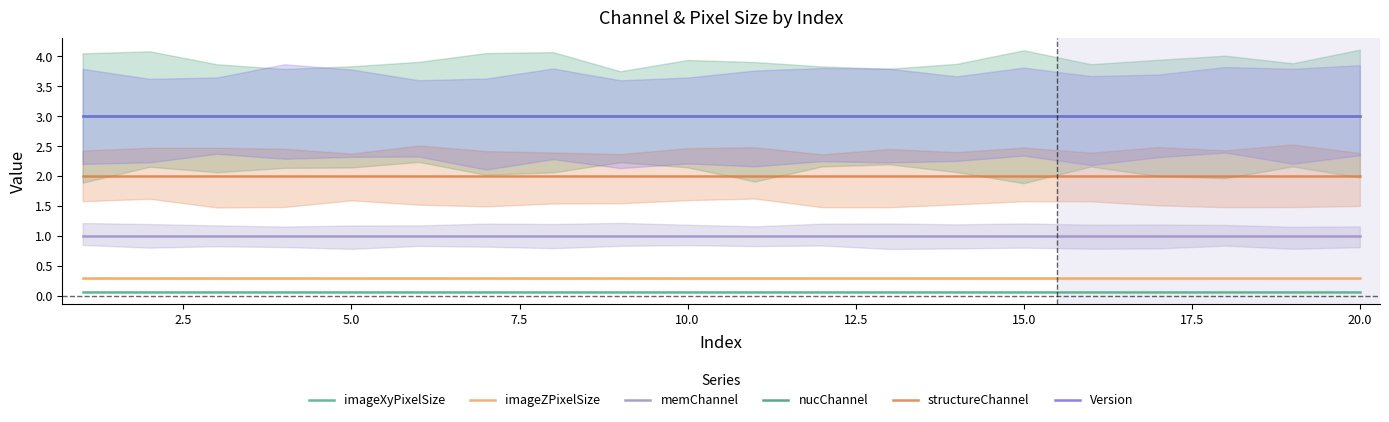

Reading right to left, what are all the values shown in this chart?

imageXyPixelSize: 0.1	0.1	0.1	0.1	0.1	0.1	0.1	0.1	0.1	0.1	0.1	0.1	0.1	0.1	0.1	0.1	0.1	0.1	0.1	0.1
imageZPixelSize: 0.3	0.3	0.3	0.3	0.3	0.3	0.3	0.3	0.3	0.3	0.3	0.3	0.3	0.3	0.3	0.3	0.3	0.3	0.3	0.3
memChannel: 1.0	1.0	1.0	1.0	1.0	1.0	1.0	1.0	1.0	1.0	1.0	1.0	1.0	1.0	1.0	1.0	1.0	1.0	1.0	1.0
nucChannel: 3.0	3.0	3.0	3.0	3.0	3.0	3.0	3.0	3.0	3.0	3.0	3.0	3.0	3.0	3.0	3.0	3.0	3.0	3.0	3.0
structureChannel: 2.0	2.0	2.0	2.0	2.0	2.0	2.0	2.0	2.0	2.0	2.0	2.0	2.0	2.0	2.0	2.0	2.0	2.0	2.0	2.0
Version: 3.0	3.0	3.0	3.0	3.0	3.0	3.0	3.0	3.0	3.0	3.0	3.0	3.0	3.0	3.0	3.0	3.0	3.0	3.0	3.0